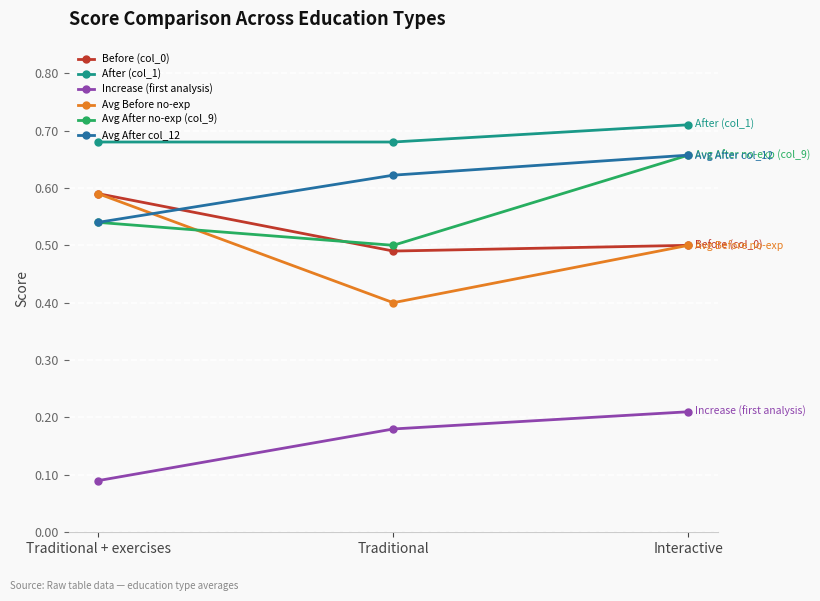

Between Traditional + exercises and Traditional, which series saw the biggest shift?

Avg Before no-exp